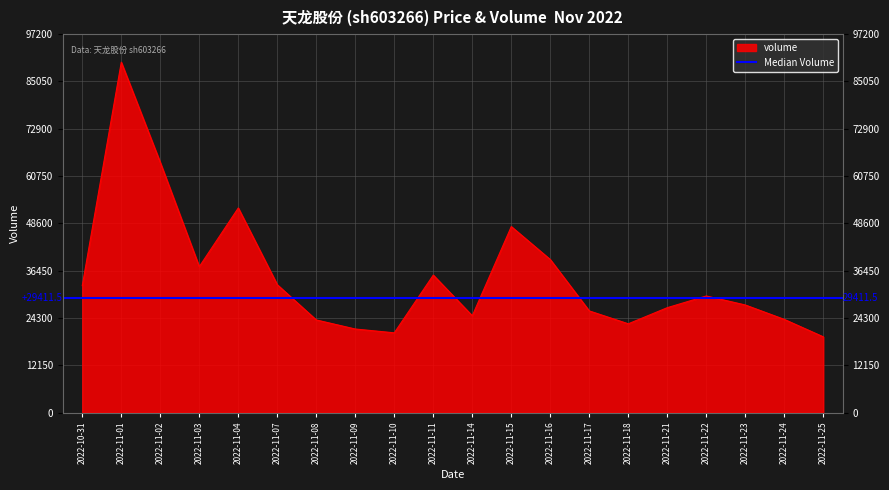

List the labels in order of value, largest first.

2022-11-01, 2022-11-02, 2022-11-04, 2022-11-15, 2022-11-16, 2022-11-03, 2022-11-11, 2022-11-07, 2022-10-31, 2022-11-22, 2022-11-23, 2022-11-21, 2022-11-17, 2022-11-14, 2022-11-24, 2022-11-08, 2022-11-18, 2022-11-09, 2022-11-10, 2022-11-25